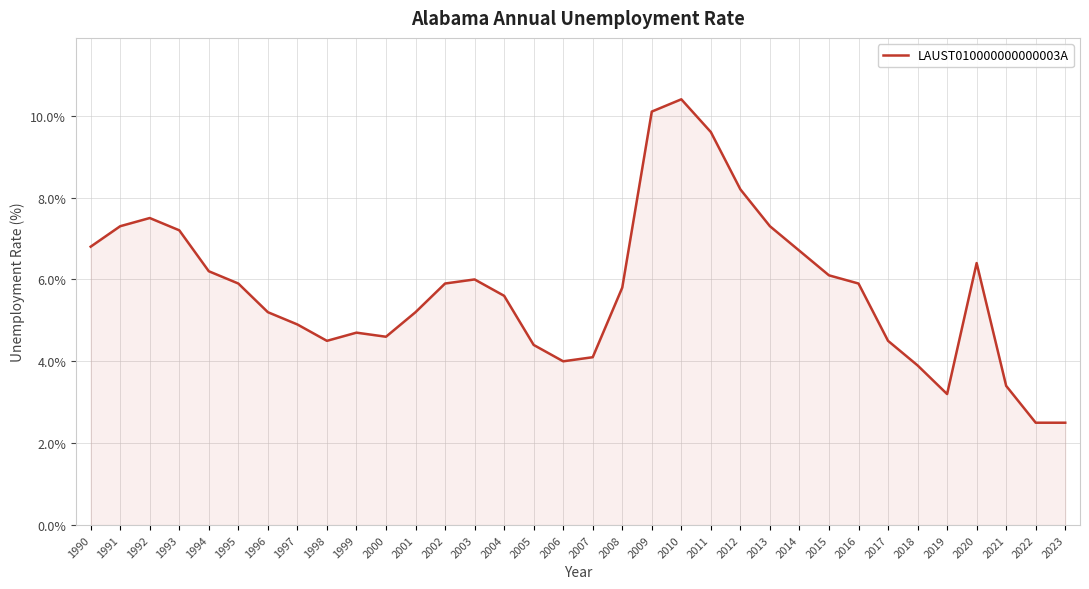

Reading left to right, extract all data points from this chart.

1990=6.8	1991=7.3	1992=7.5	1993=7.2	1994=6.2	1995=5.9	1996=5.2	1997=4.9	1998=4.5	1999=4.7	2000=4.6	2001=5.2	2002=5.9	2003=6.0	2004=5.6	2005=4.4	2006=4.0	2007=4.1	2008=5.8	2009=10.1	2010=10.4	2011=9.6	2012=8.2	2013=7.3	2014=6.7	2015=6.1	2016=5.9	2017=4.5	2018=3.9	2019=3.2	2020=6.4	2021=3.4	2022=2.5	2023=2.5